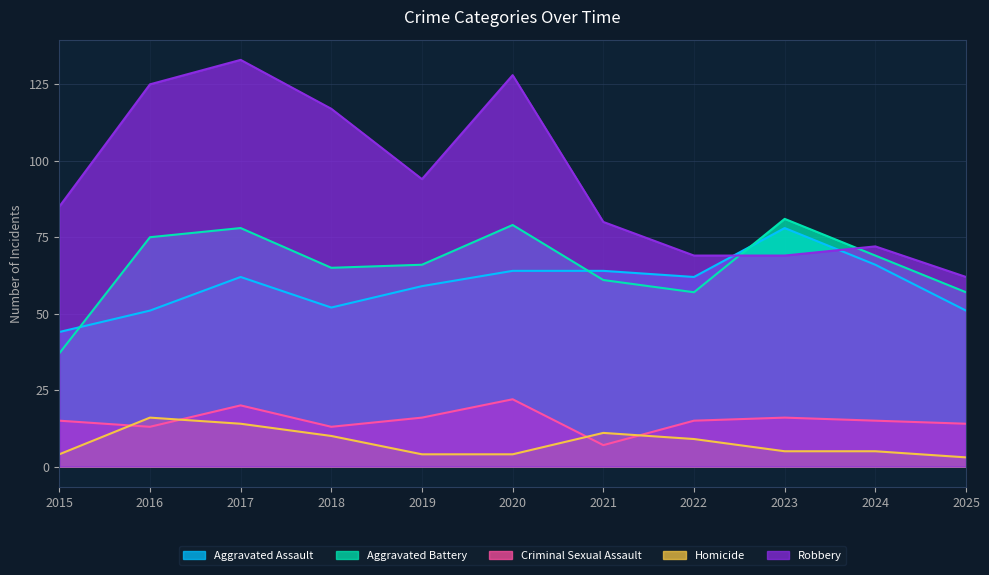

After their last crossing, which series has the higher values: Aggravated Battery or Robbery?

Robbery